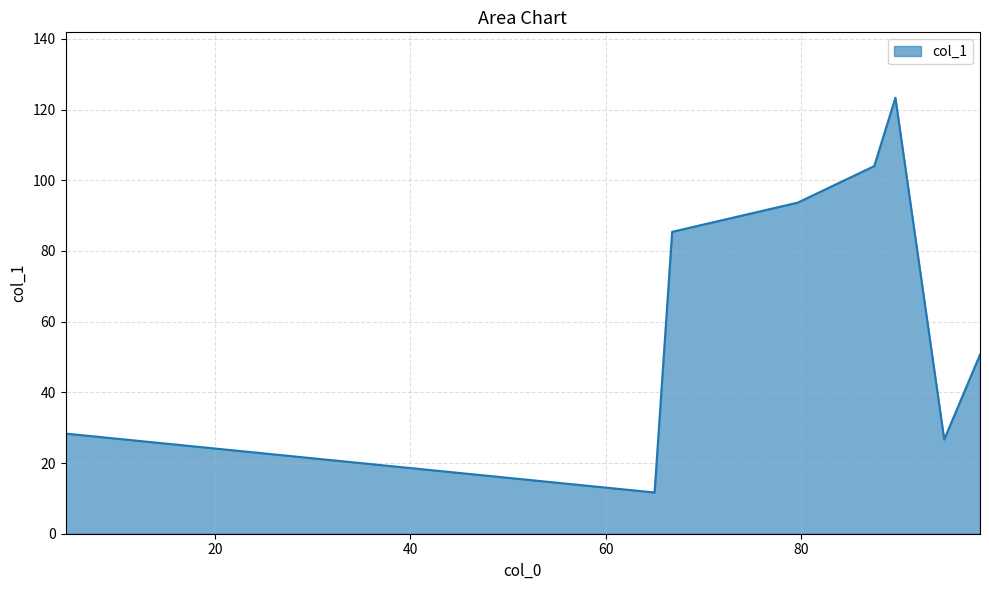

What is the sum of all values?

523.7